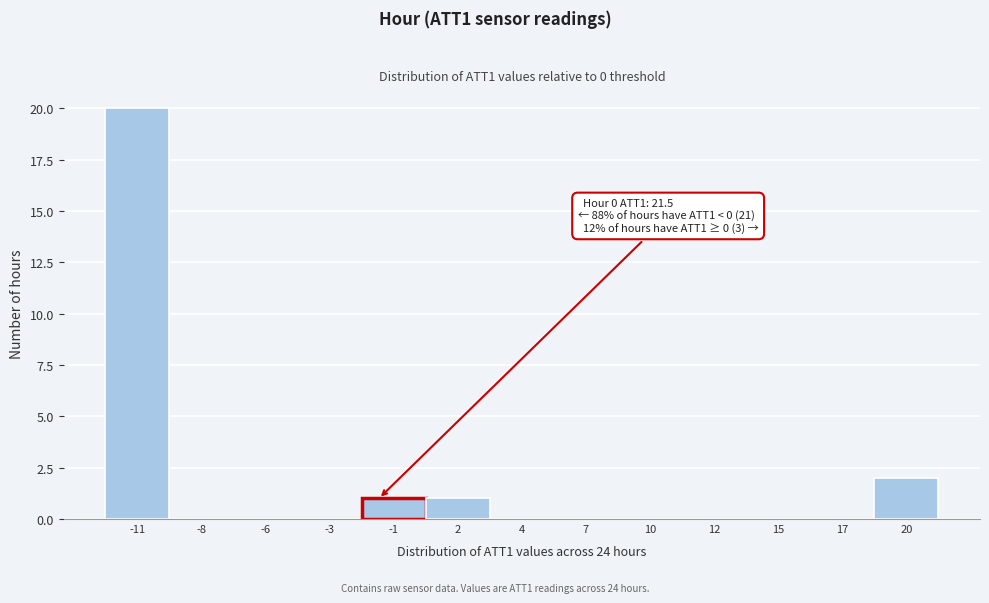

Reading left to right, list all the values displayed in this chart.

-11=20	-8=0	-6=0	-3=0	-1=1	2=1	4=0	7=0	10=0	12=0	15=0	17=0	20=2